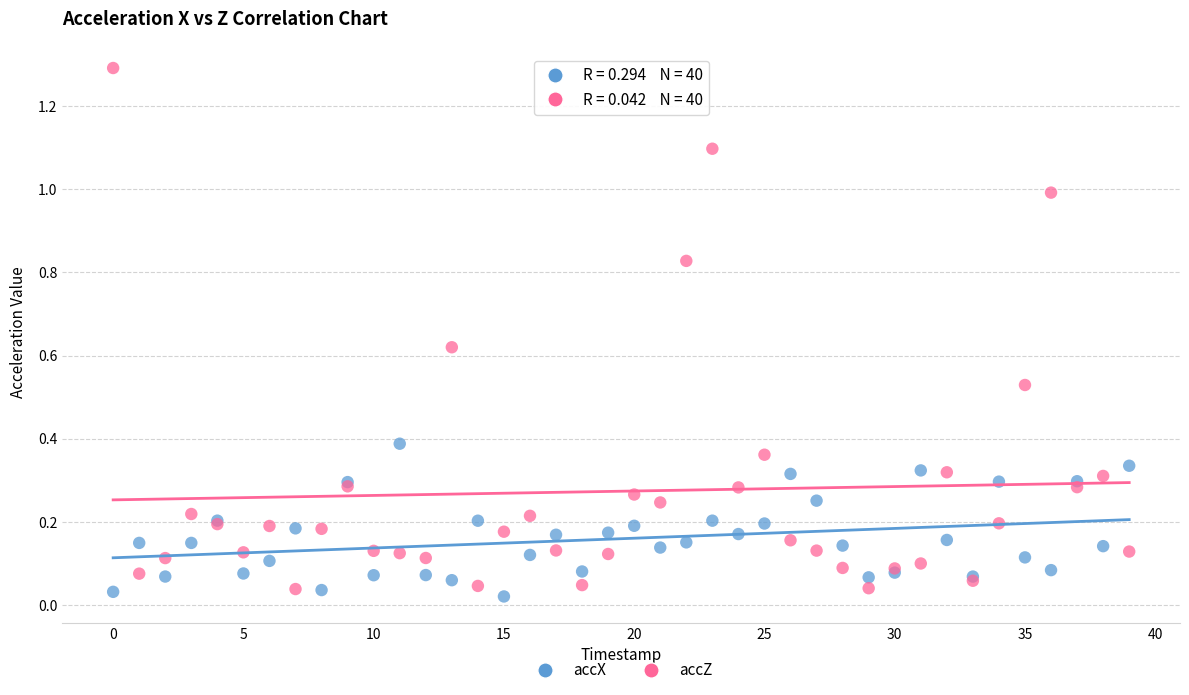

Which series reaches the maximum Y coordinate?

accZ